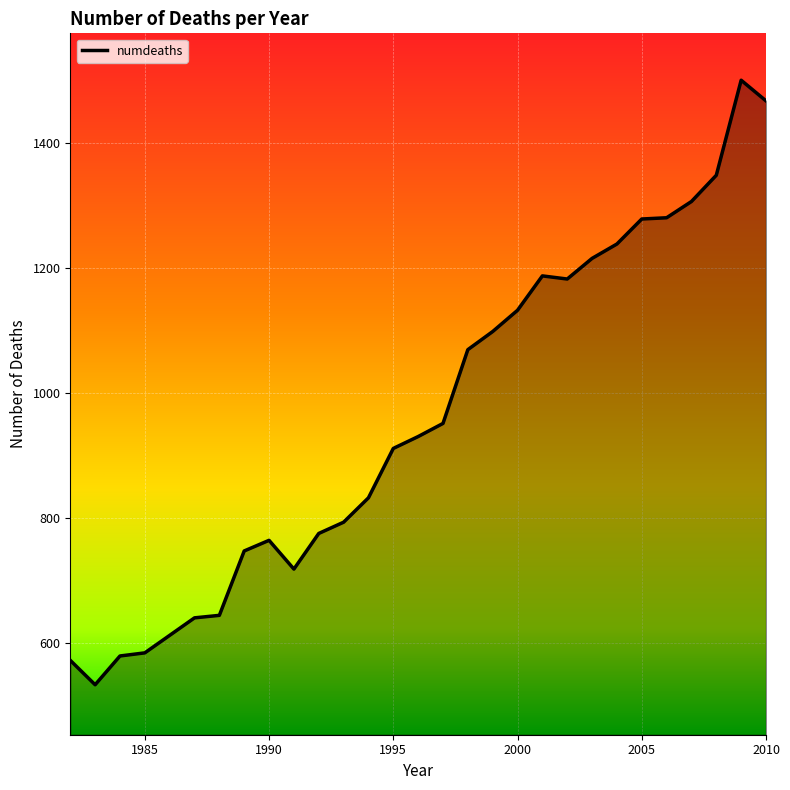

What is the maximum value shown in the chart?

1500